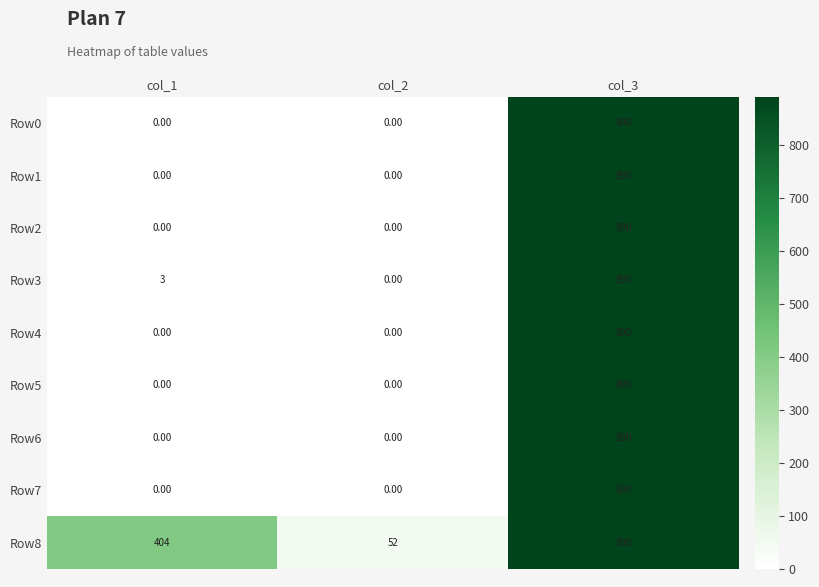

What is the total value across all series at col_1?

407